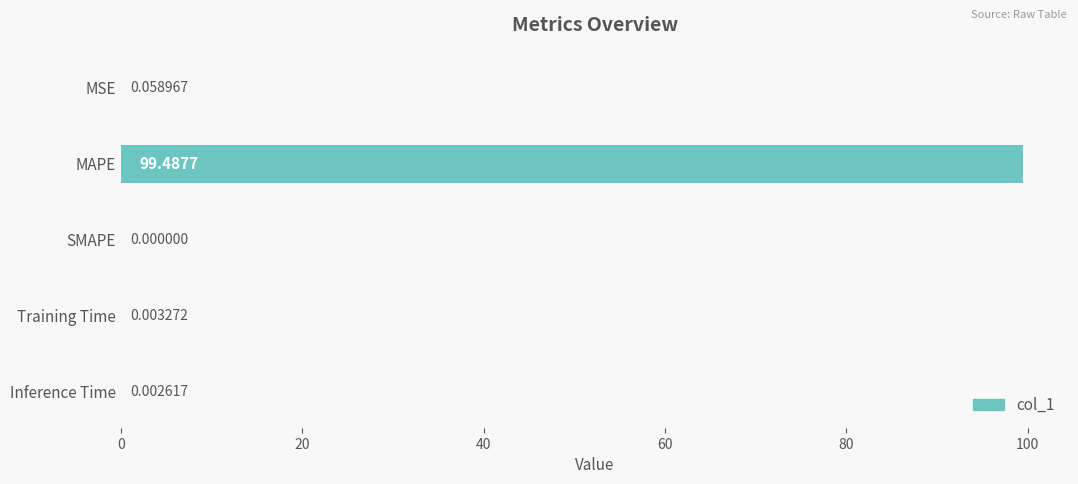

What is the sum of all values?

99.6